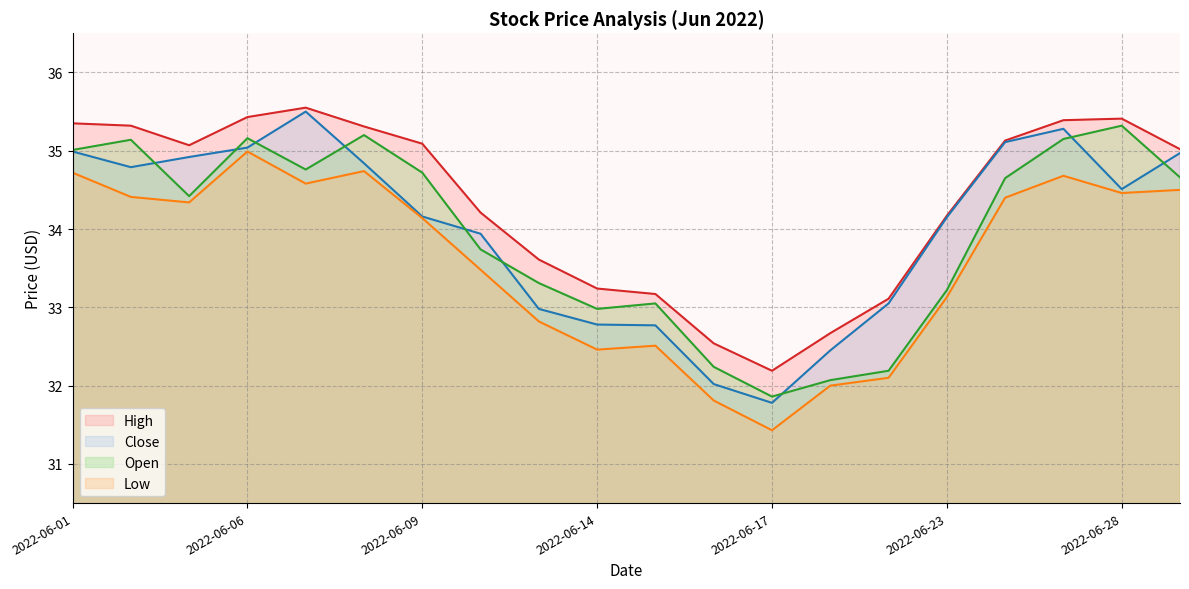

Is the value of High at 2022-06-23 greater than the value of Close at 2022-06-14?

Yes